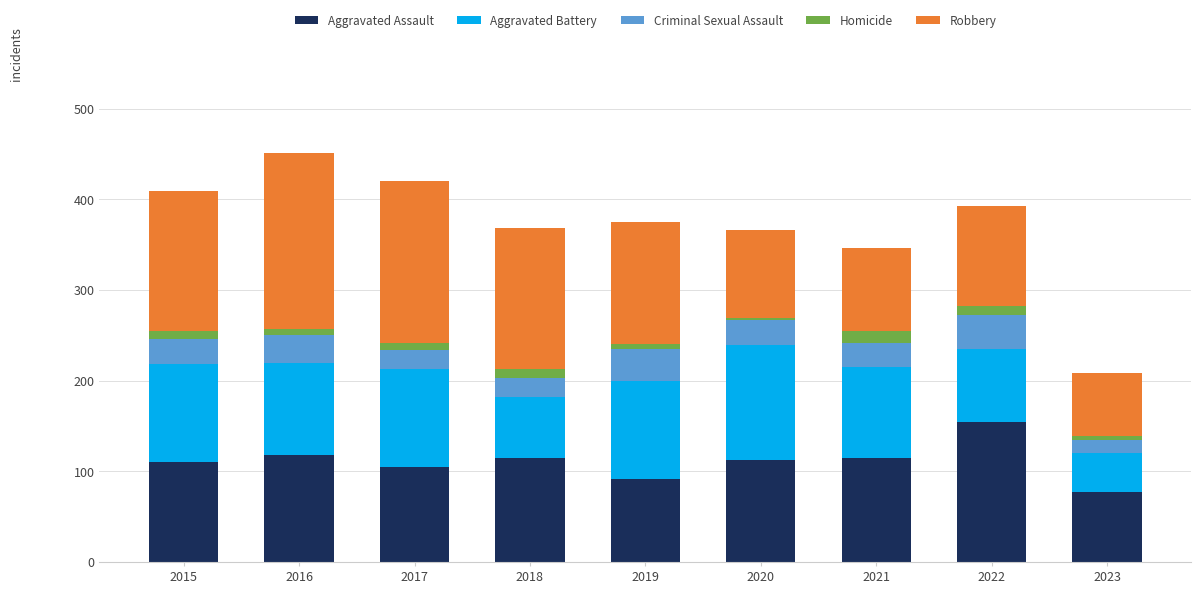

The Aggravated Assault series shows 105 at 2017. True or false?

True